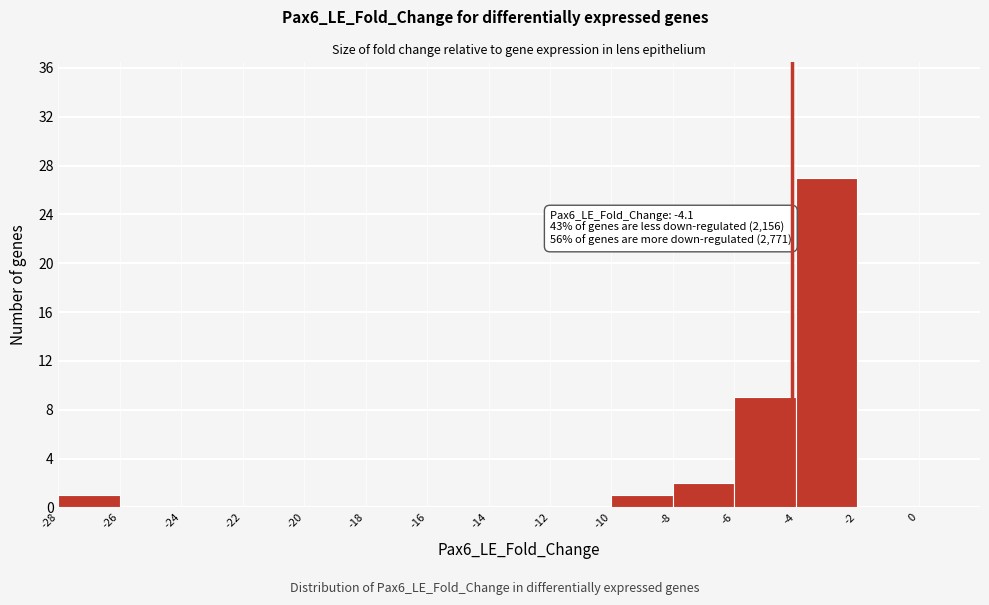

Which range on the x-axis has the tallest bar?

-4 to -2